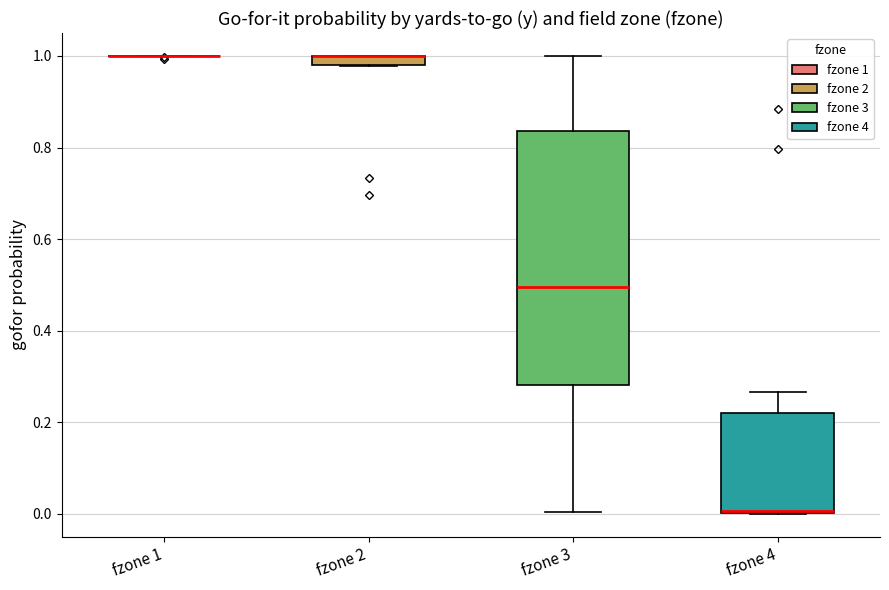

Which box is the tallest, from its lower edge to its upper edge?

fzone 3